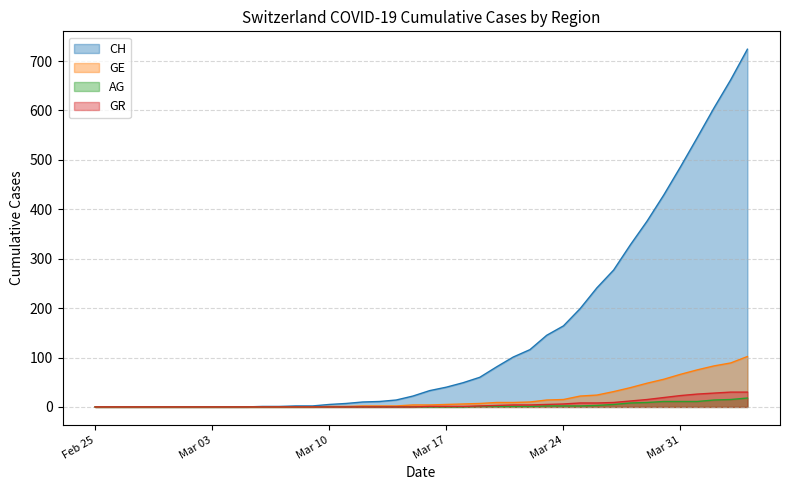

Which series has the widest spread of values?

CH